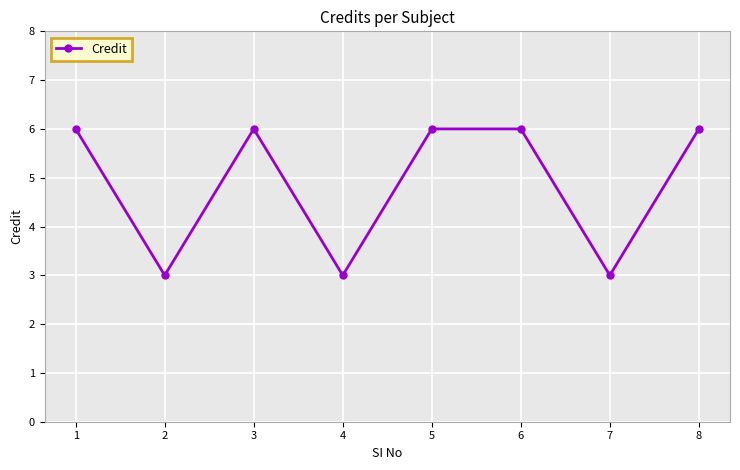

What is the maximum value shown in the chart?

6